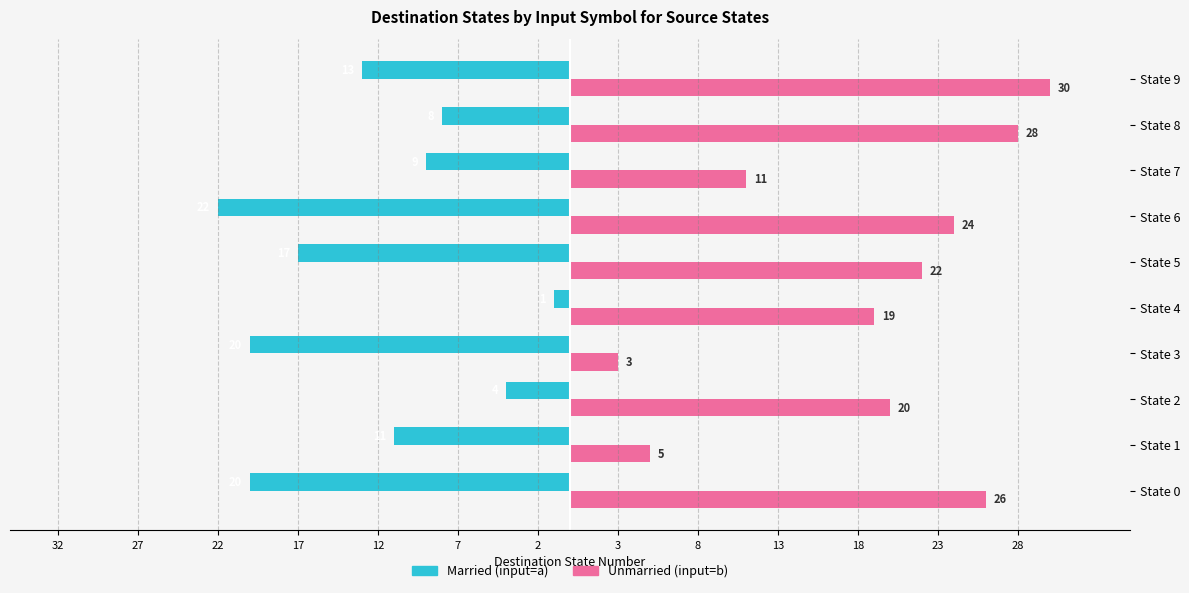

Is it true that Married equals 0 at State 4?

False